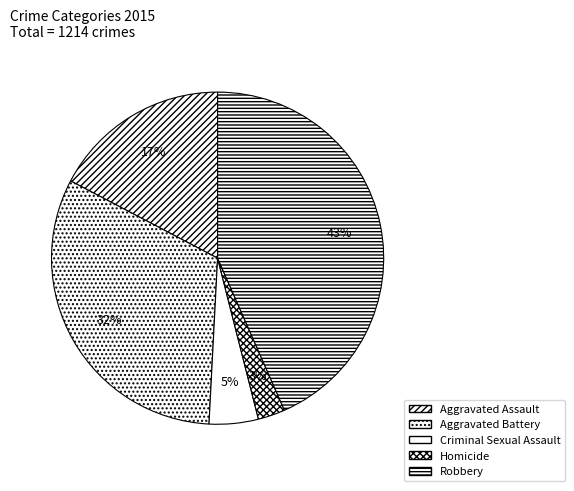

To the nearest percent, what is the combined percentage of Aggravated Battery and Criminal Sexual Assault?

37%